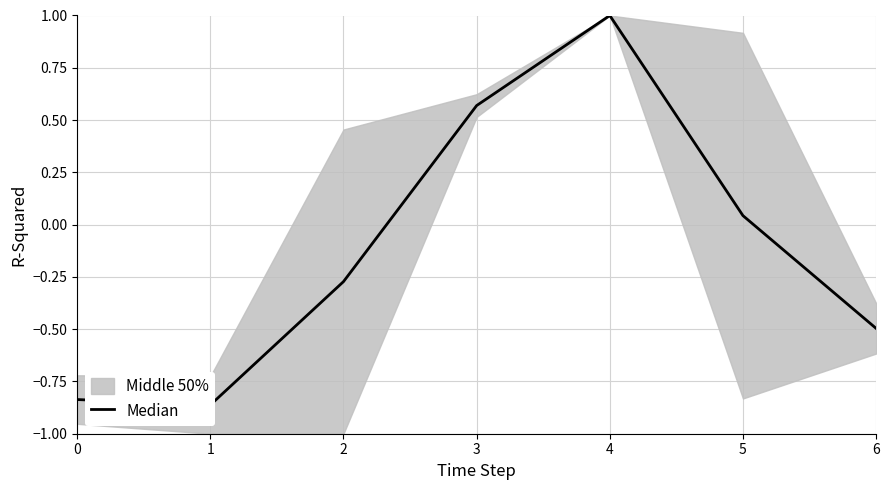

Which category has the lowest value across all series?

1